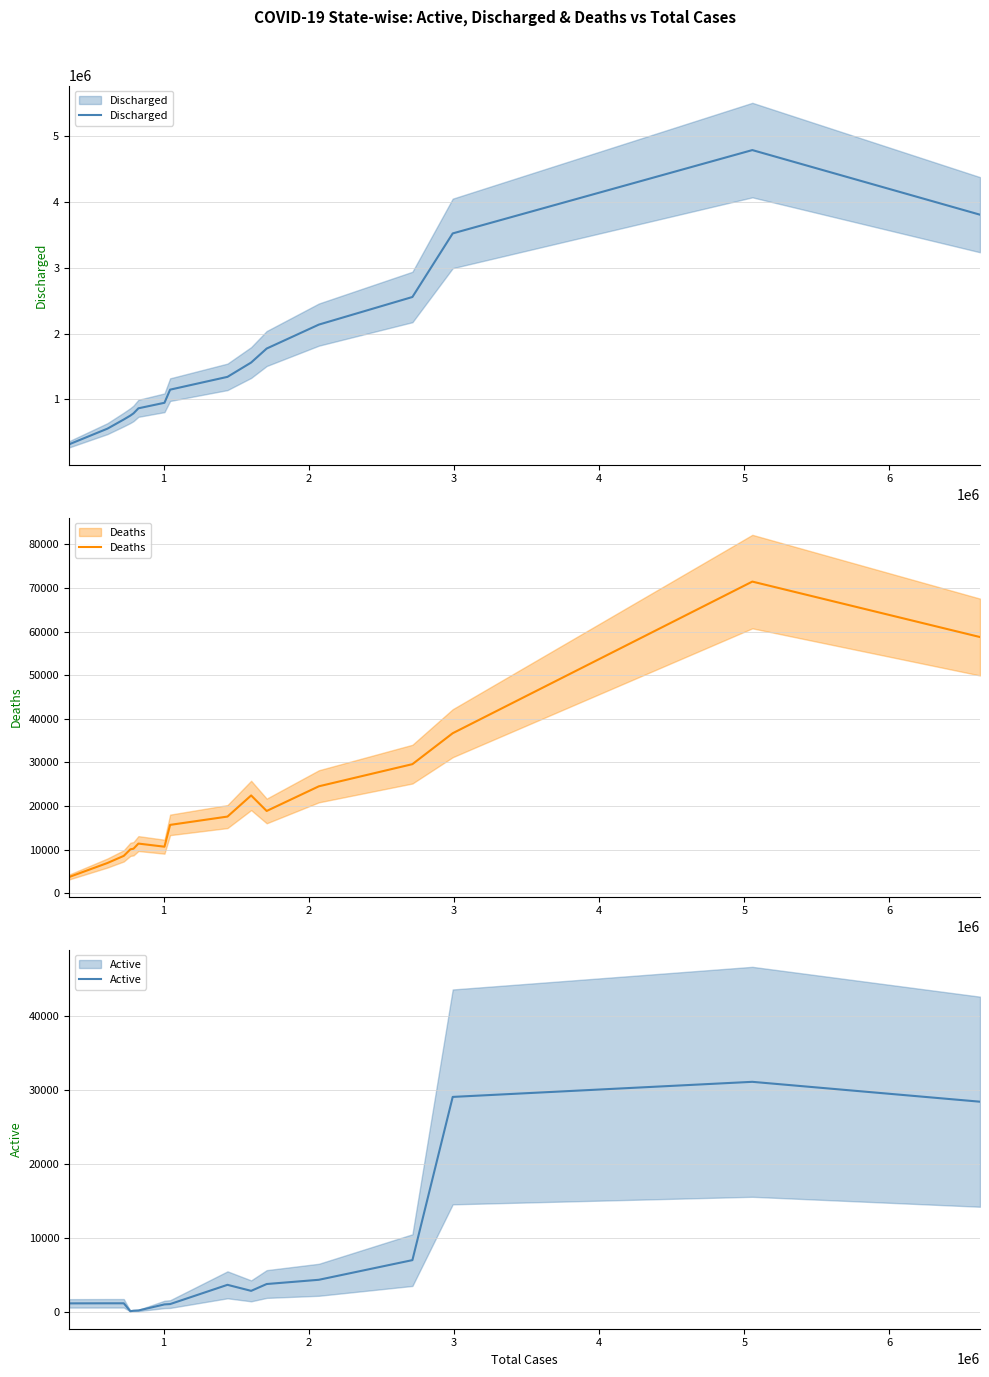

True or false: Discharged has more than 2 points higher than both neighbors.

False